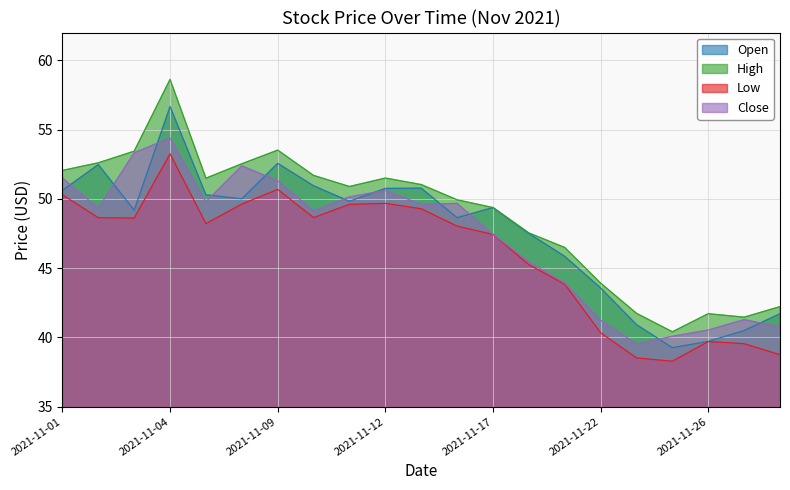

True or false: Open has a value of 18.6 at 2021-11-16.

False